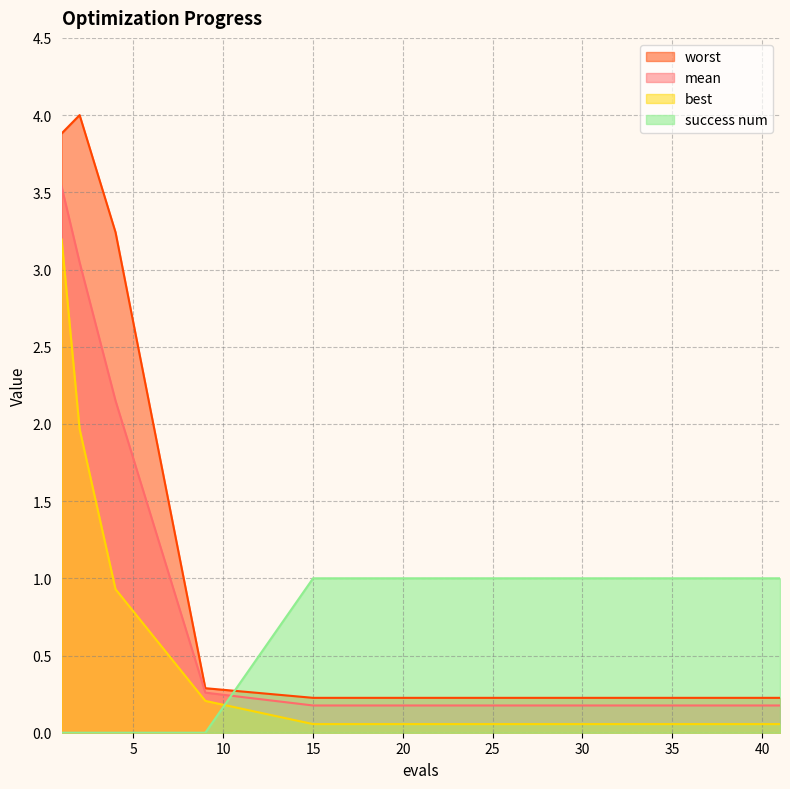

True or false: worst has more than 2 interior local peaks.

False